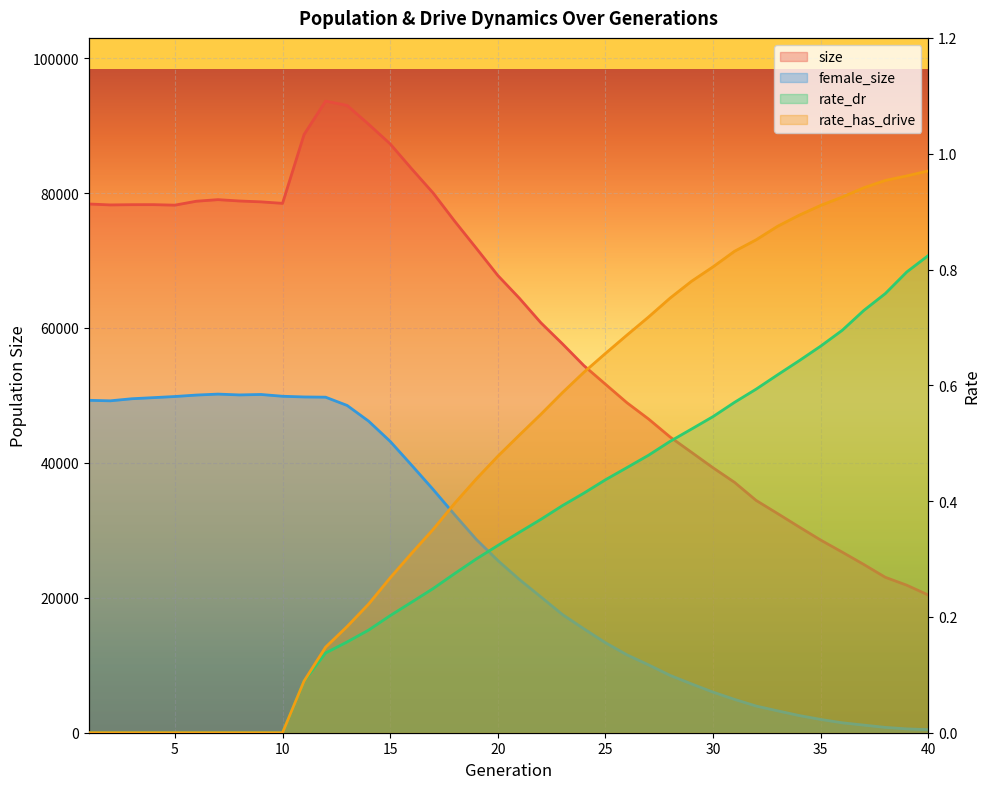

How many lines are shown in the chart?

4